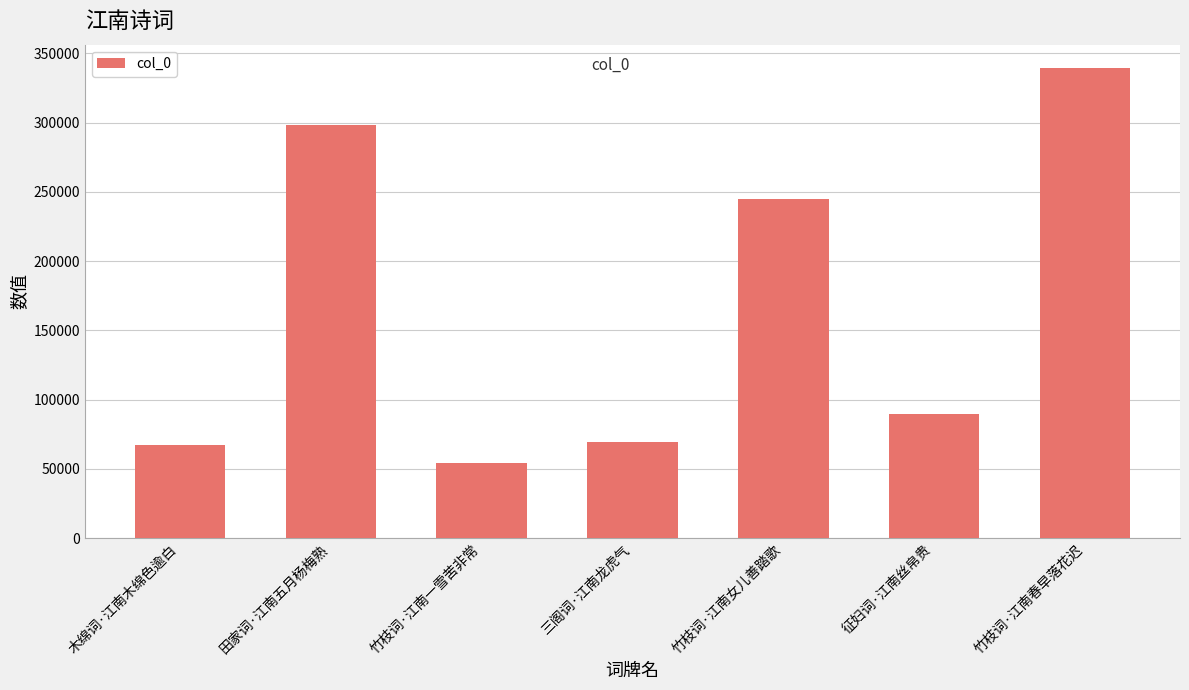

True or false: the data shows 155639 at 征妇词·江南丝帛贵.

False